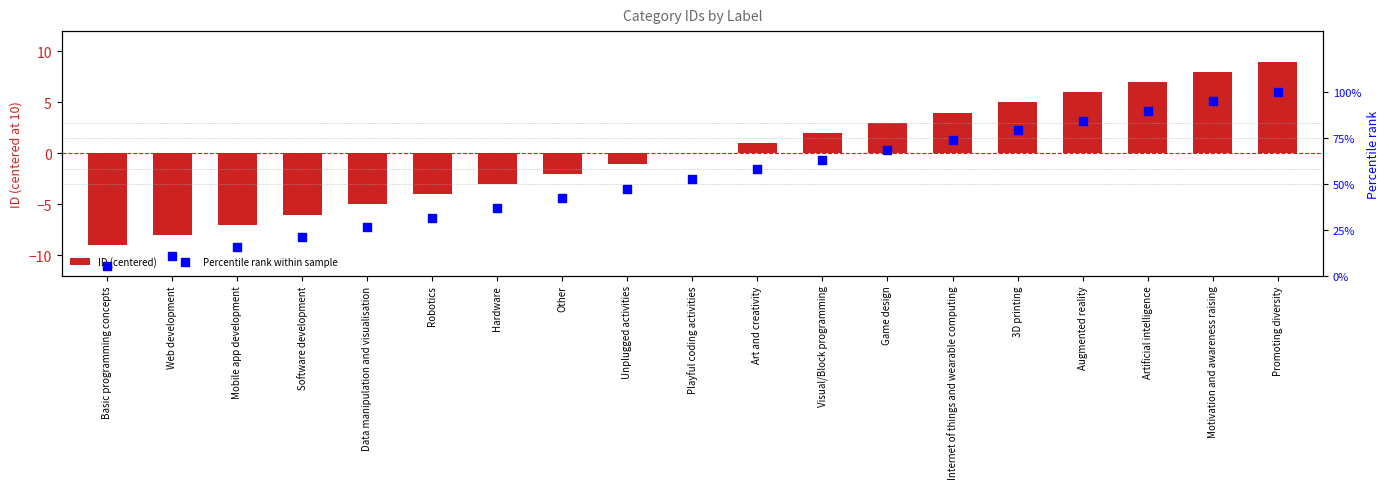

What is the total value across all series at Basic programming concepts?

-3.7